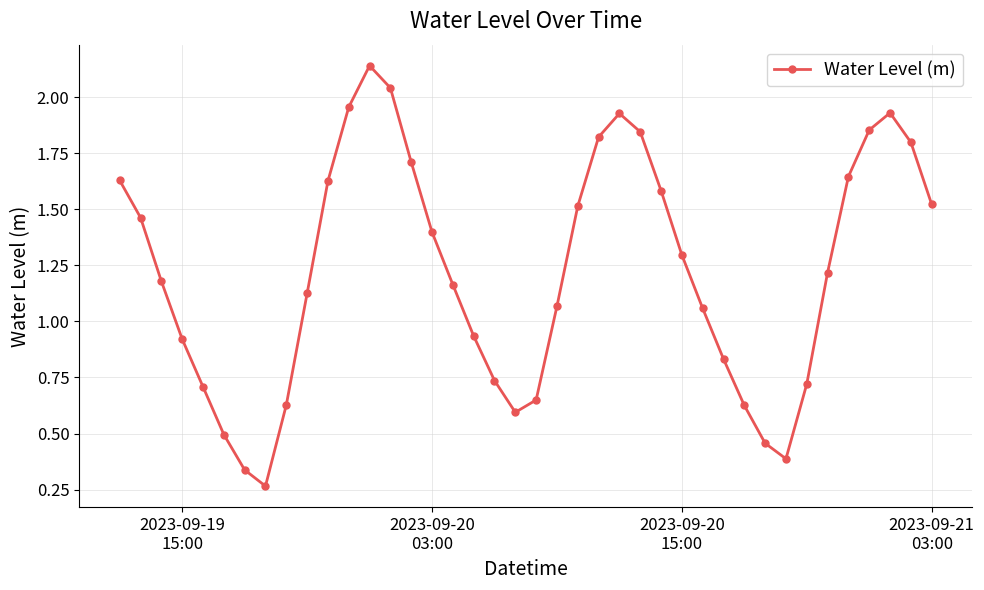

What is the sum of all values?

48.8